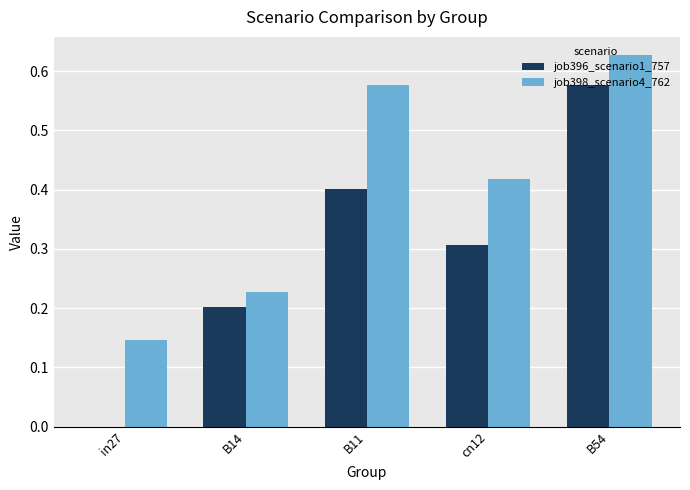

Which category has the highest value across all series?

B54